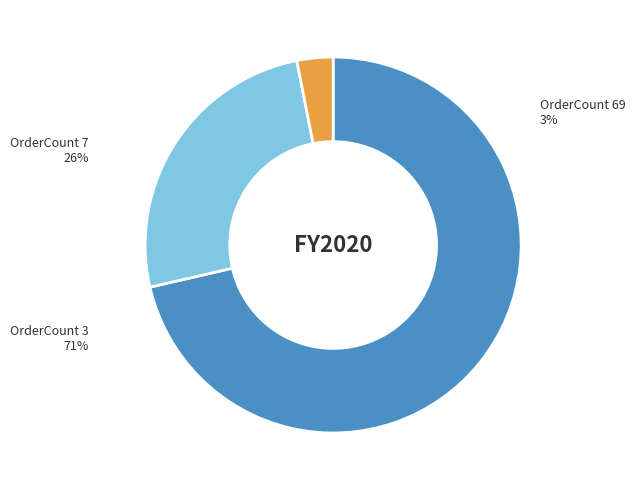

Count the number of slices in the pie.

3